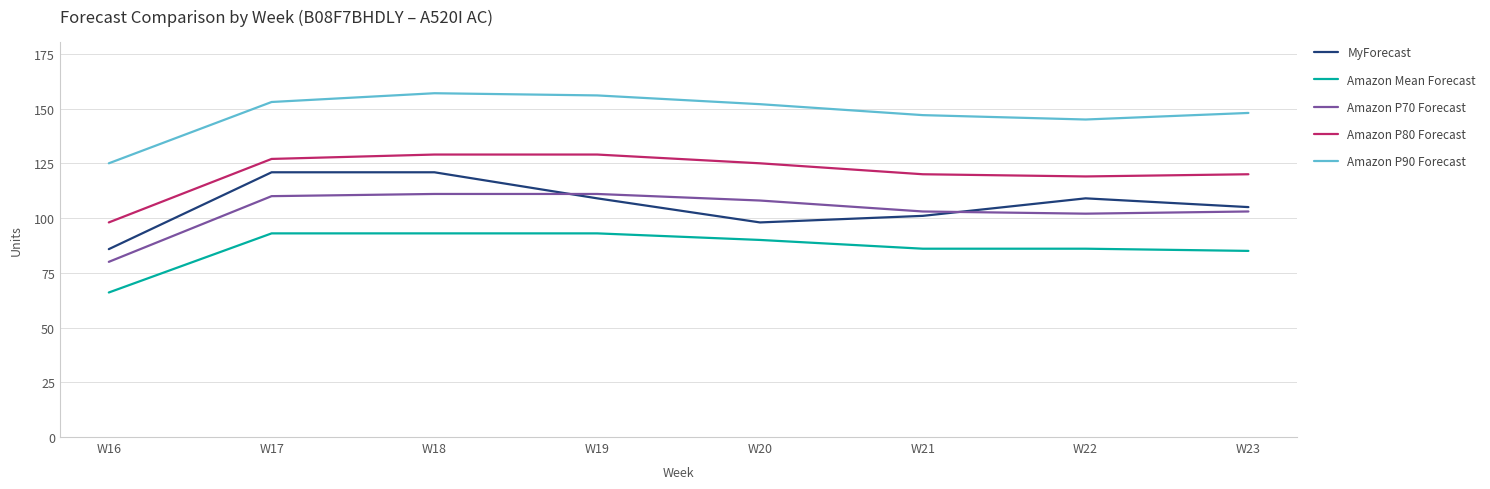

True or false: Amazon Mean Forecast has a value of 93.0 at W19.

True